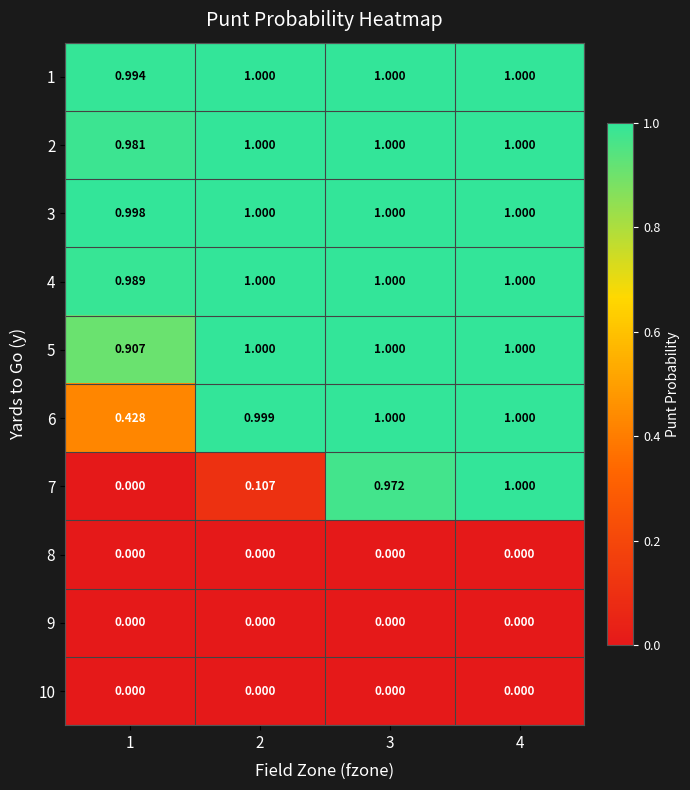

Is the value of 7 at 3 greater than the value of 6 at 2?

No